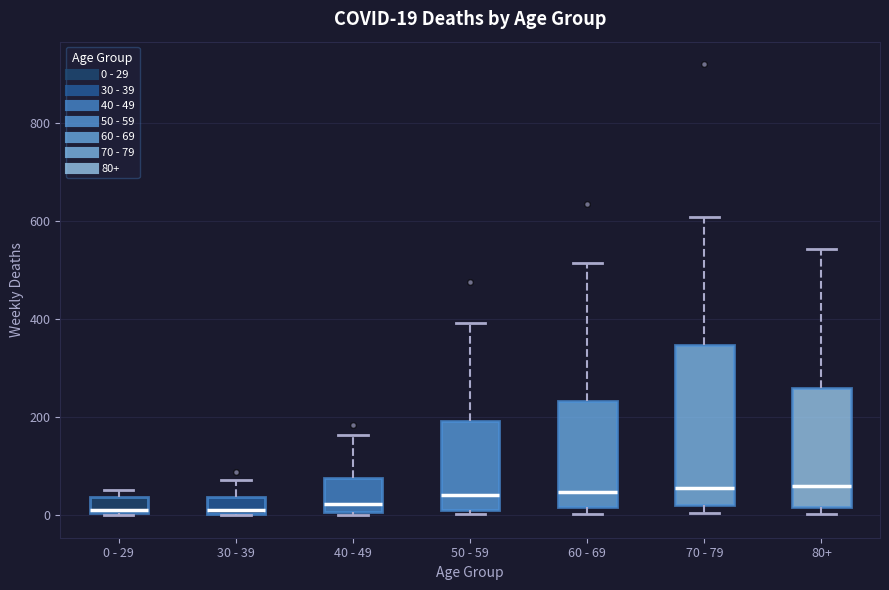

Which box is the tallest, from its lower edge to its upper edge?

70 - 79